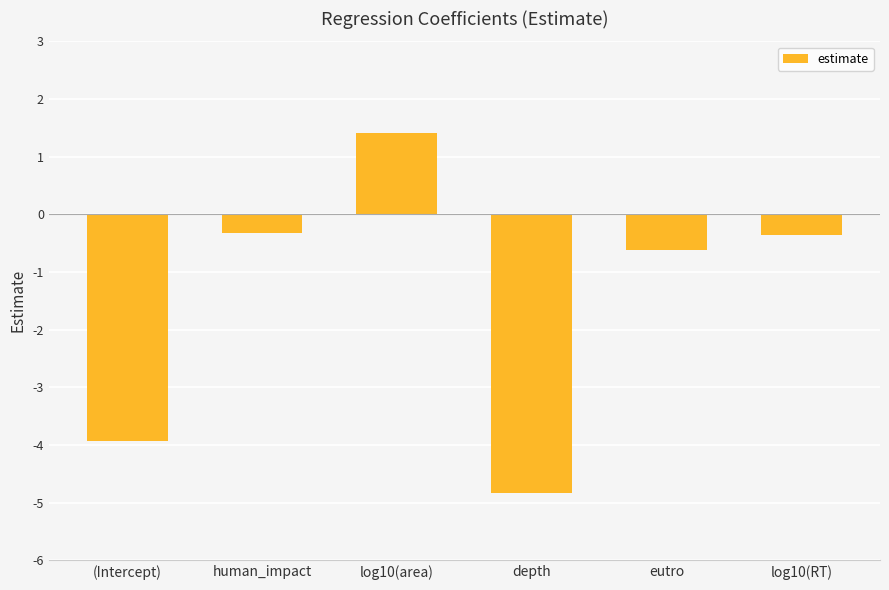

Is it true that the value at log10(area) is 0.8?

False